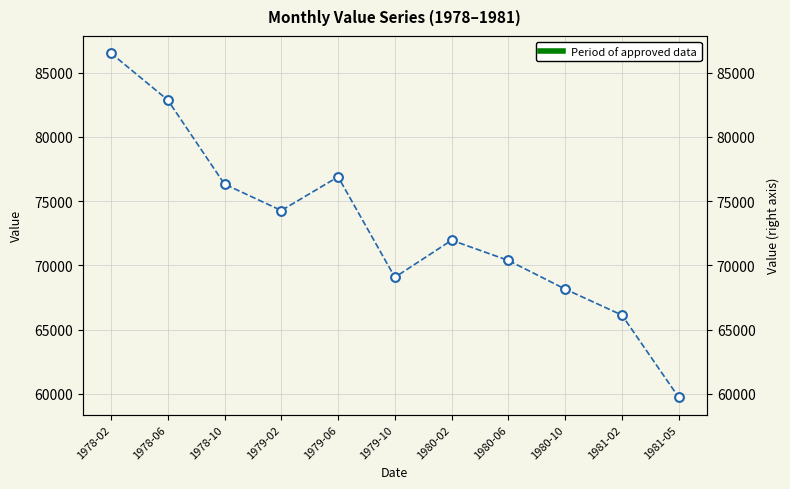

What is the change in value from 1980-06 to 1981-05?

-10659